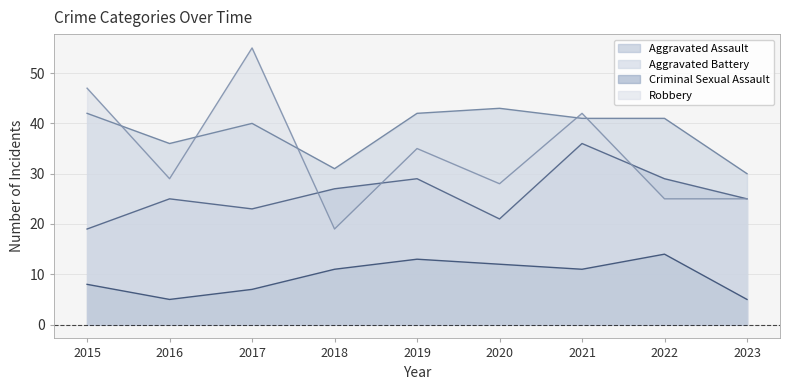

Reading right to left, what are all the values shown in this chart?

Aggravated Assault: 25	29	36	21	29	27	23	25	19
Aggravated Battery: 30	41	41	43	42	31	40	36	42
Criminal Sexual Assault: 5	14	11	12	13	11	7	5	8
Robbery: 25	25	42	28	35	19	55	29	47